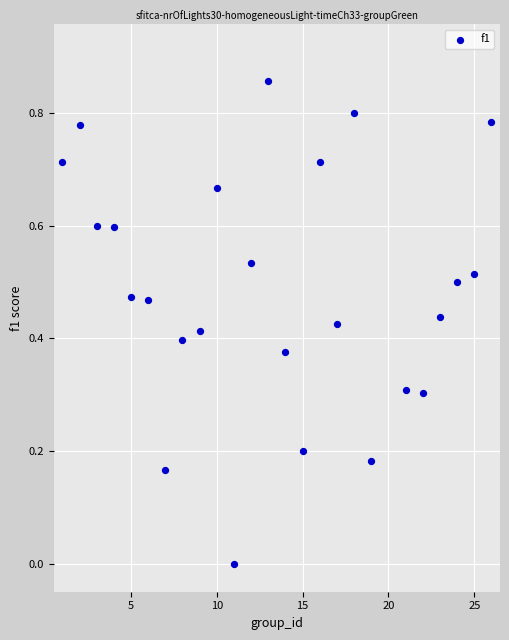

What is the range of X values (max minus min)?

25.0